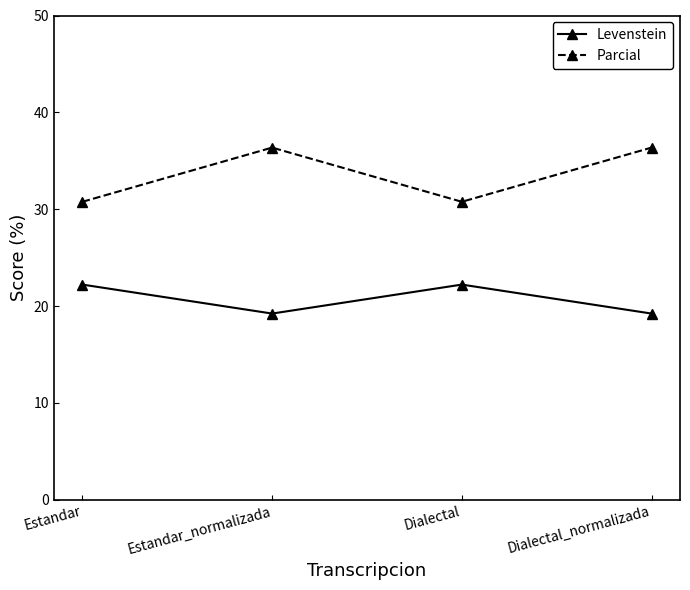

True or false: Parcial and Levenstein intersect in this chart.

False